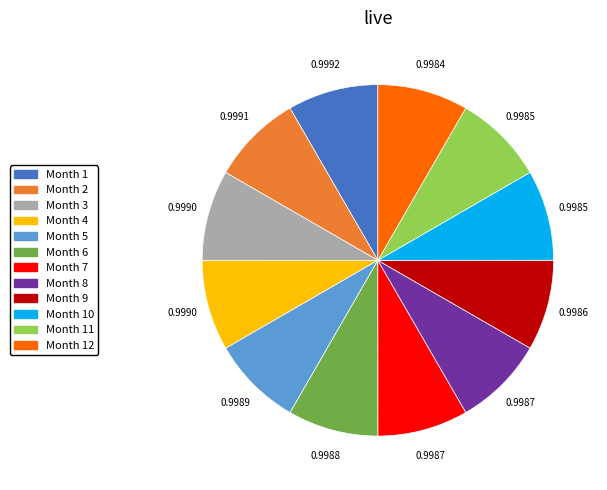

Do Month 6 and Month 5 together represent more than half of the pie?

No